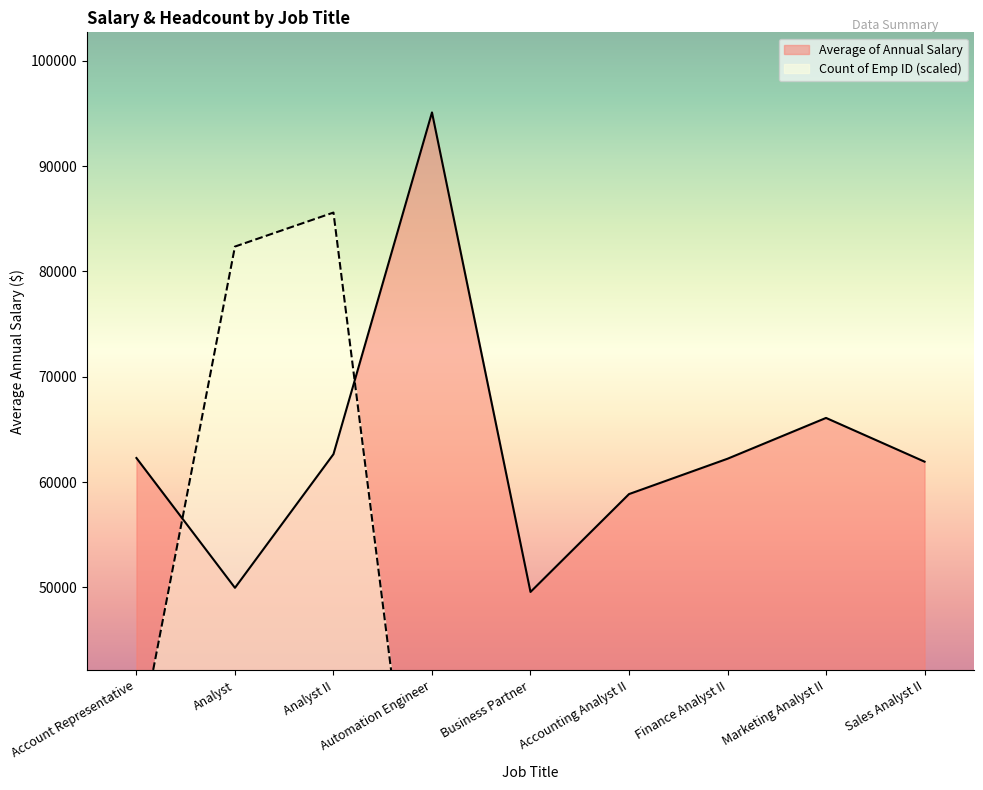

What is the sum of the Count of Emp ID values at Analyst and Marketing Analyst II?

103361.4